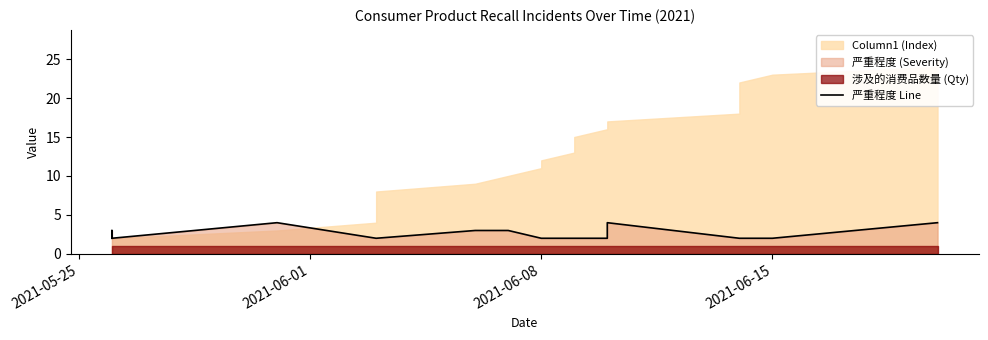

How many lines are shown in the chart?

1